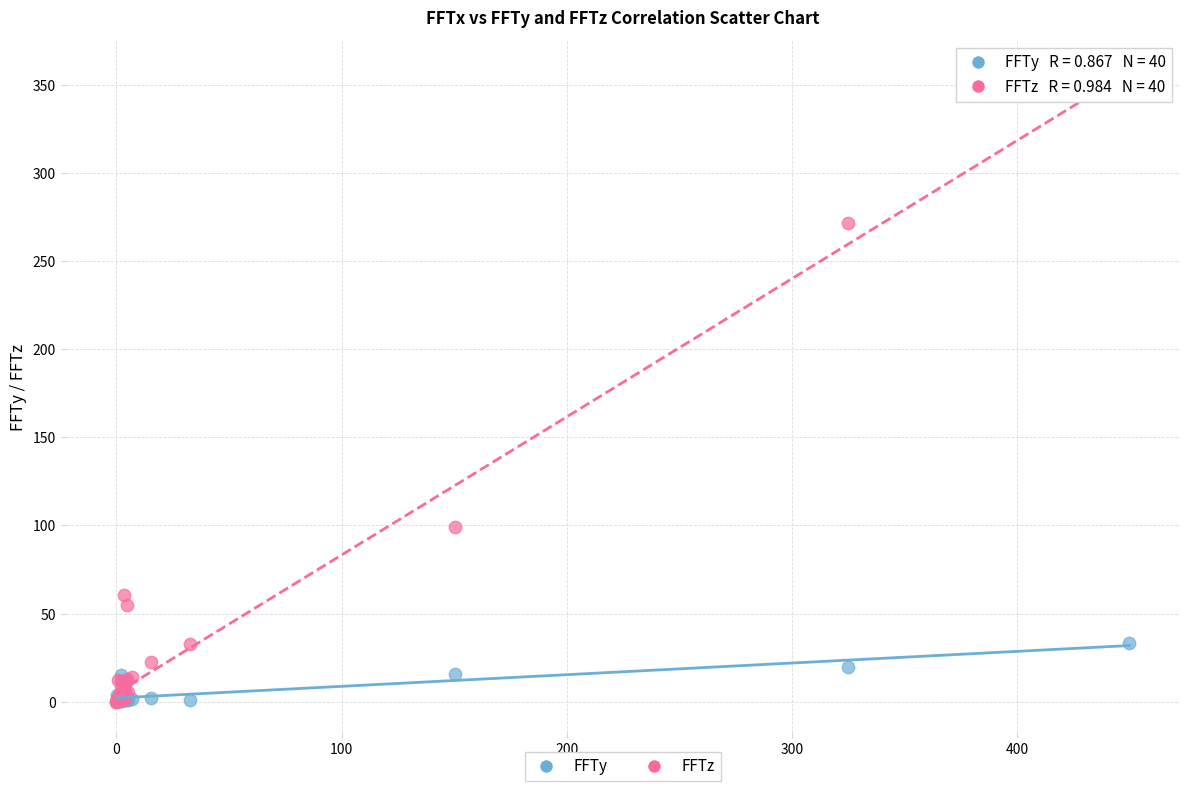

In the FFTz series, what Y value is closest to 177?

99.2